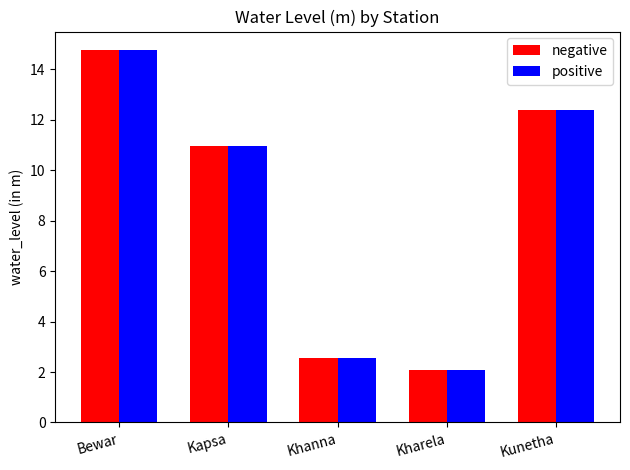

At which category does the chart reach its peak across all series?

Bewar